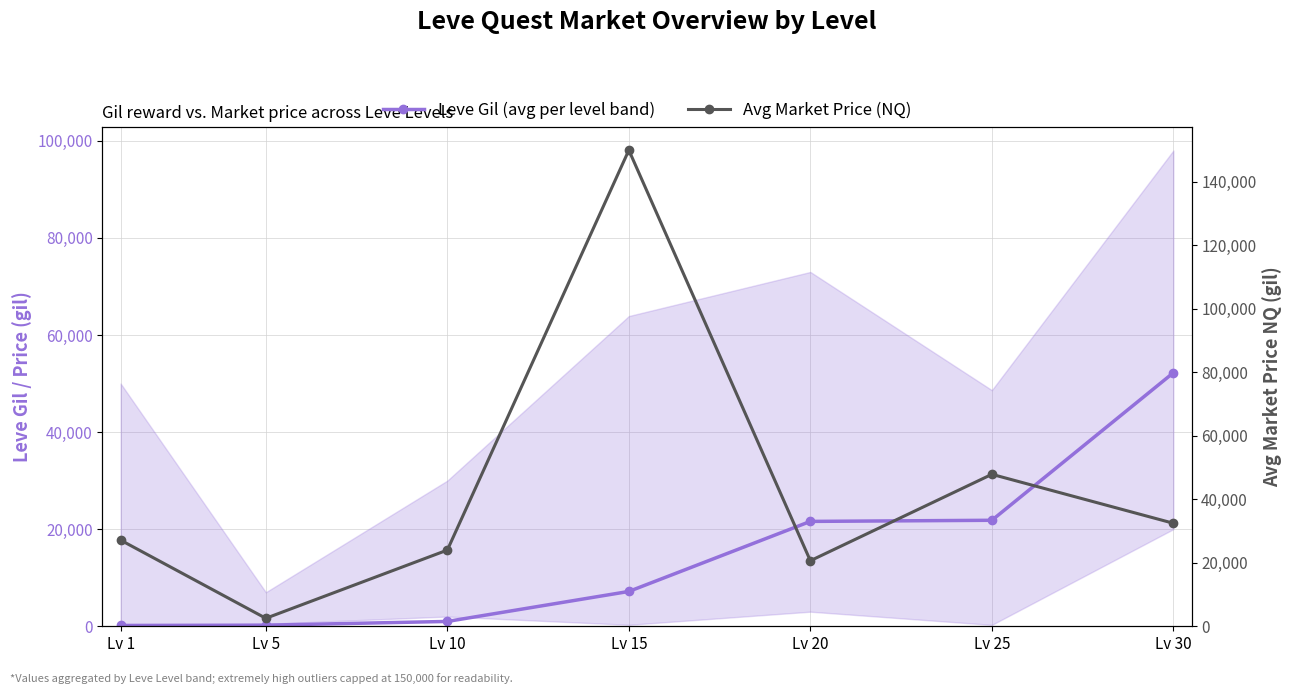

How many lines are shown in the chart?

2